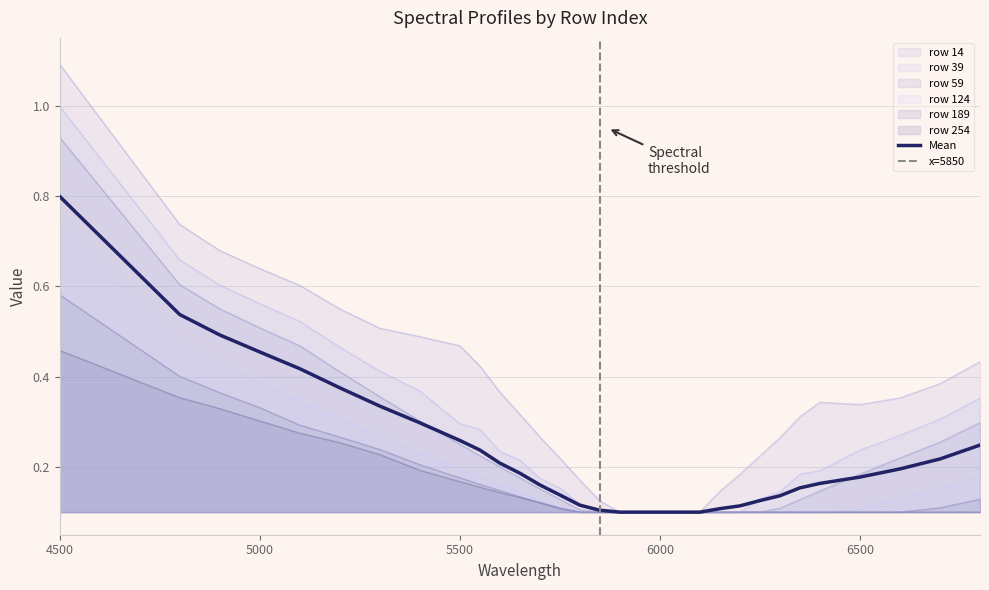

What value does the 59 series have at 5700?

0.2